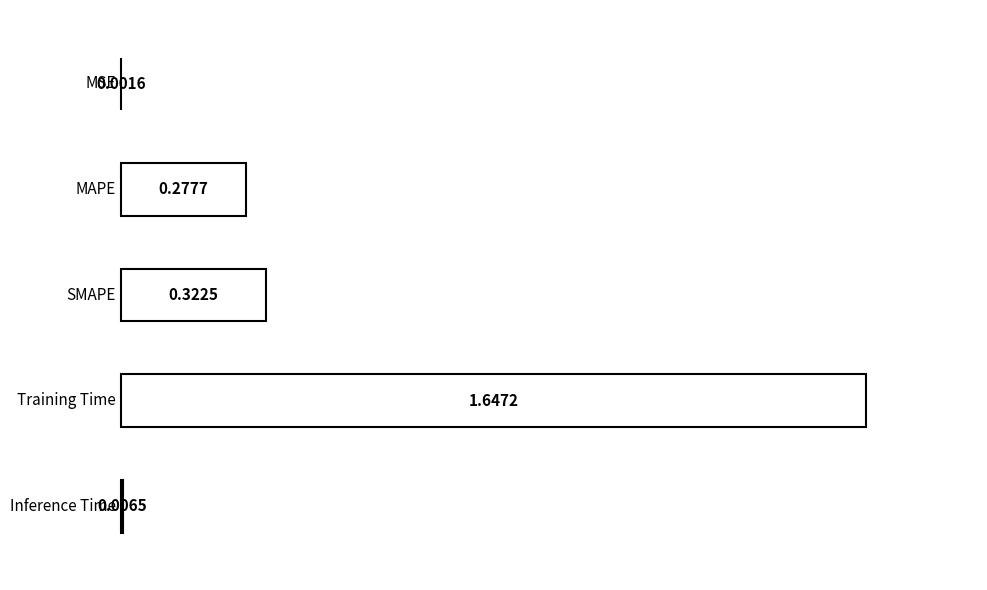

List the labels in order of value, largest first.

Training Time, SMAPE, MAPE, Inference Time, MSE